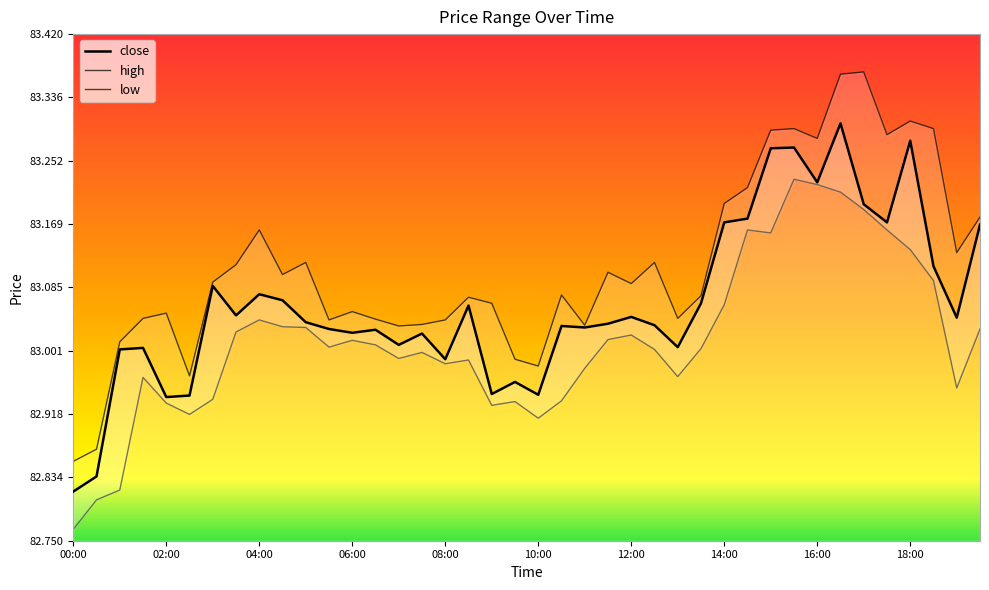

What is the label of the 38th point from the right?

01:00